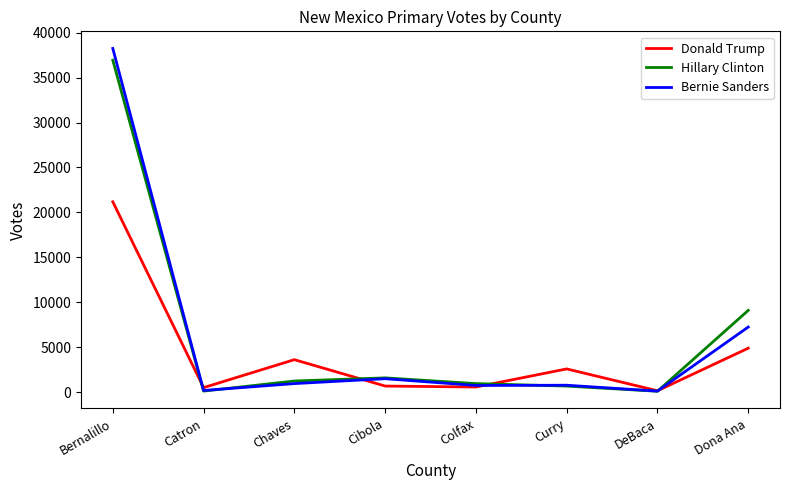

Where is Donald Trump nearest to the value 10667?

Dona Ana